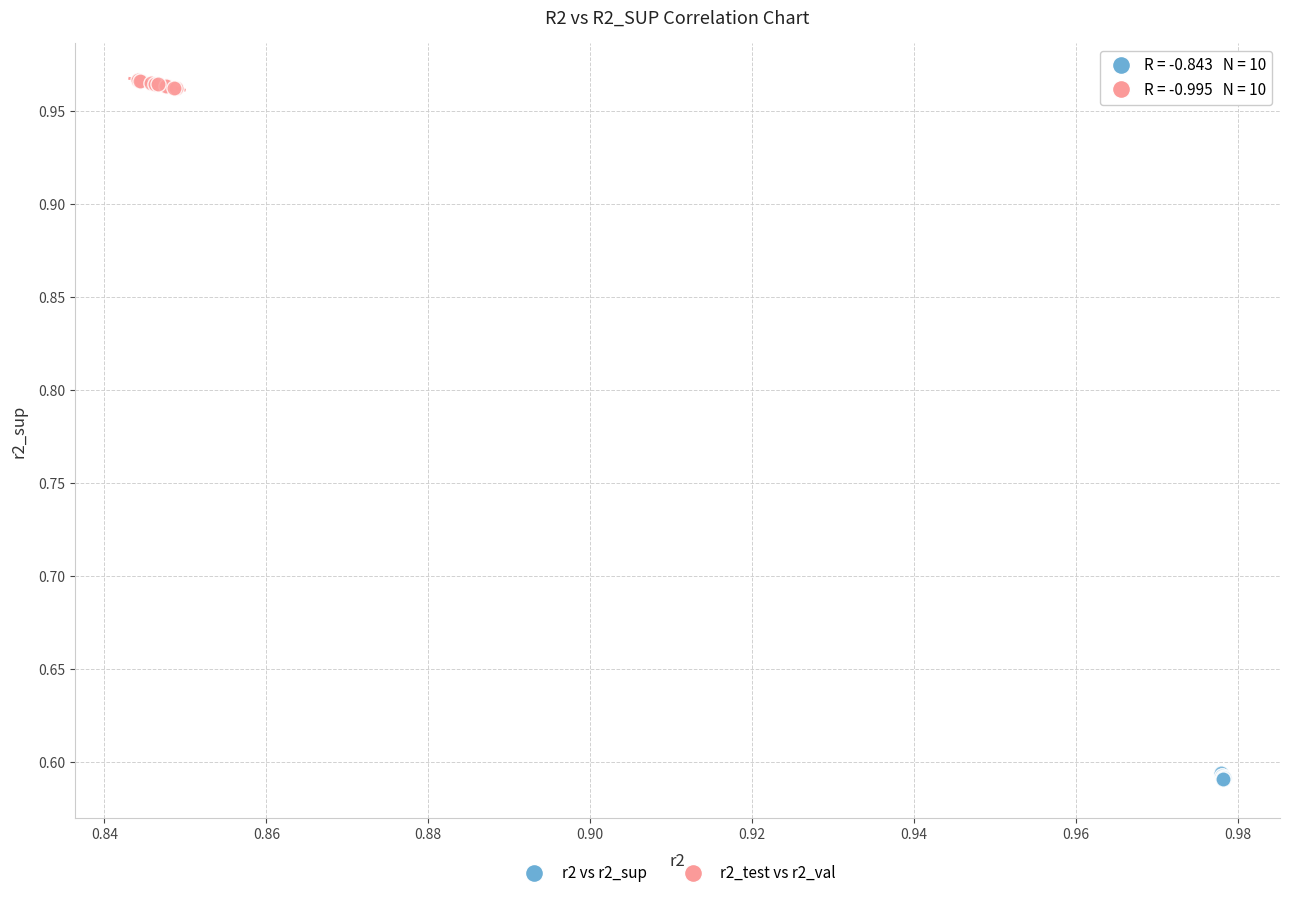

What are all the series names shown in the legend?

r2 vs r2_sup, r2_test vs r2_val